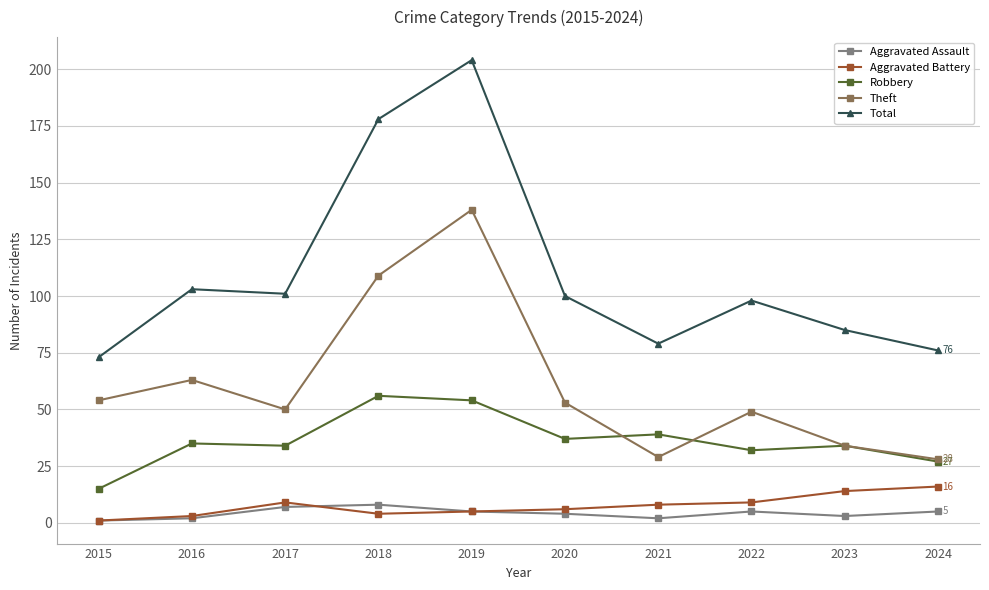

Read the Total value at 2015.

73